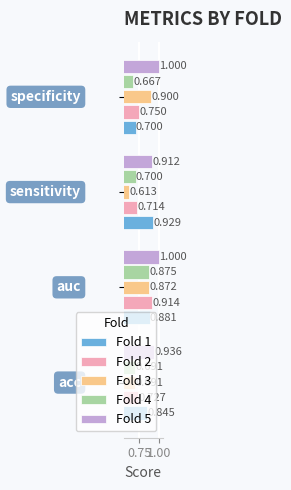

What is the value of the Fold 1 bar at the 4th from the left?

0.7